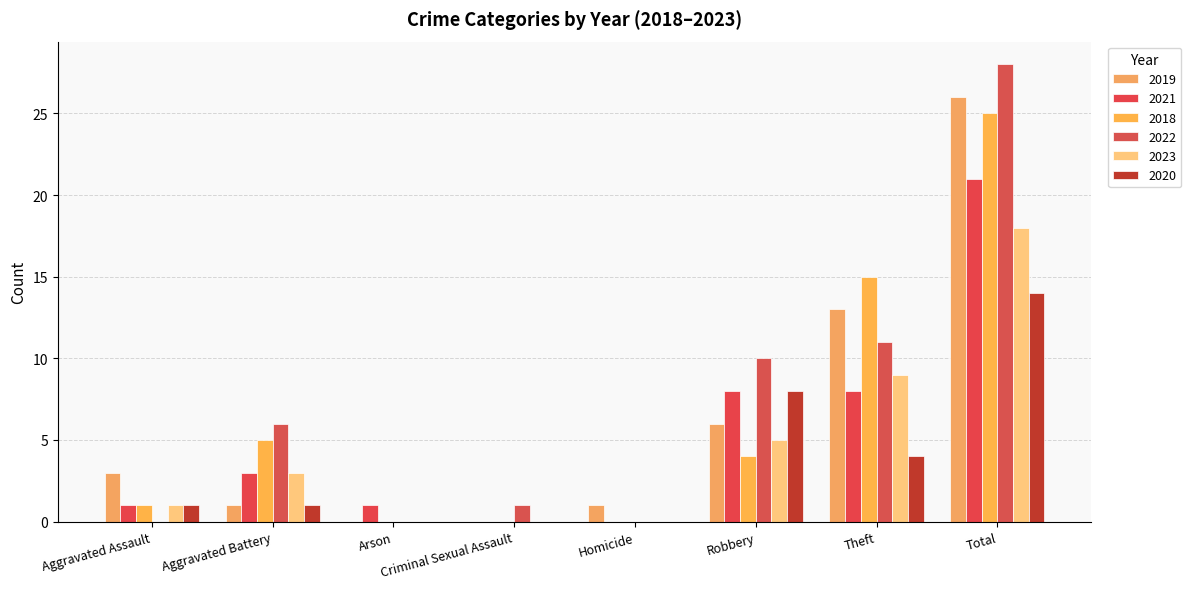

Is it true that 2022 equals 19 at Arson?

False